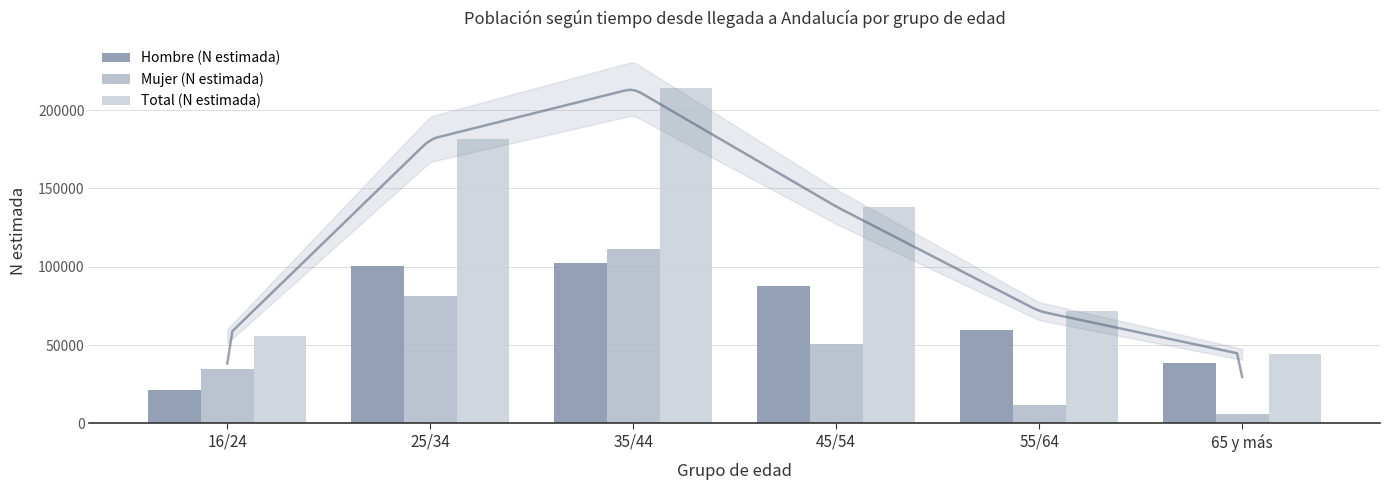

Reading left to right, what are all the values shown in this chart?

Hombre (N estimada): 21289	100269	102235	87571	59600	38365
Mujer (N estimada): 34452	81247	111658	50866	12047	5732
Total (N estimada): 55741	181516	213893	138436	71646	44097